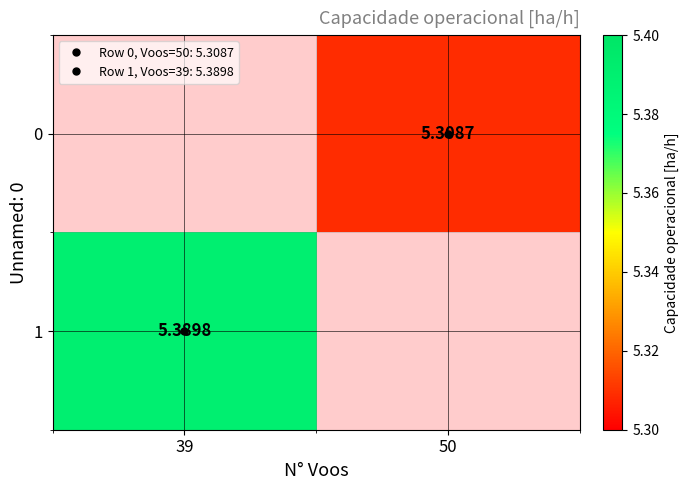

What is the highest value of the 1 series?

5.4